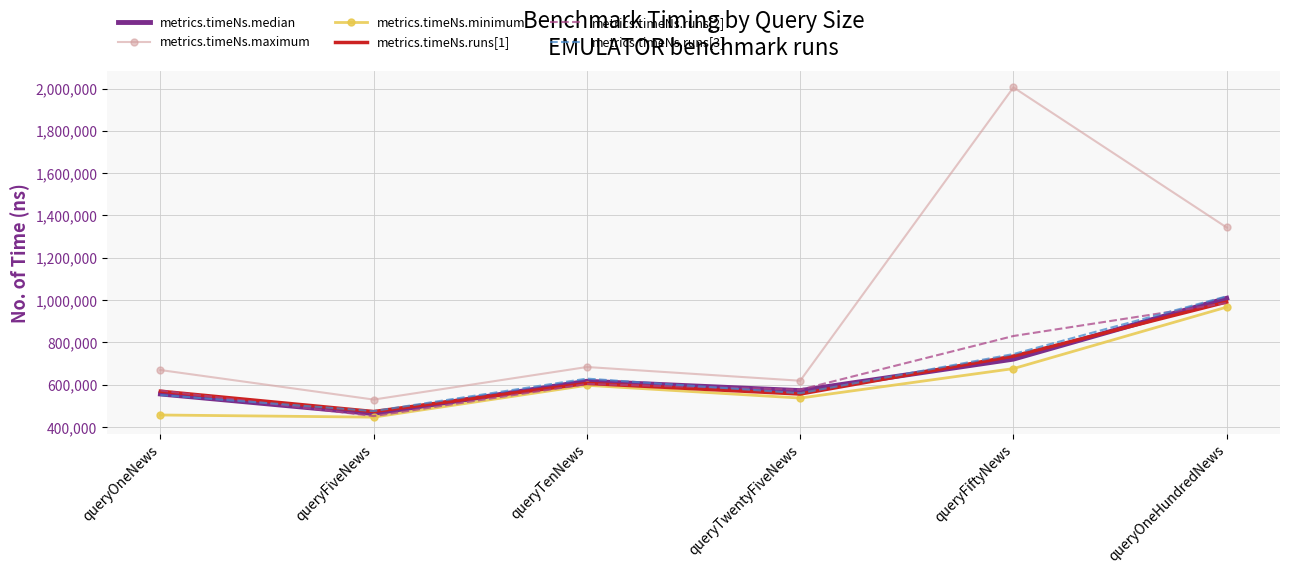

Where is metrics.timeNs.median nearest to the value 735831?

queryFiftyNews